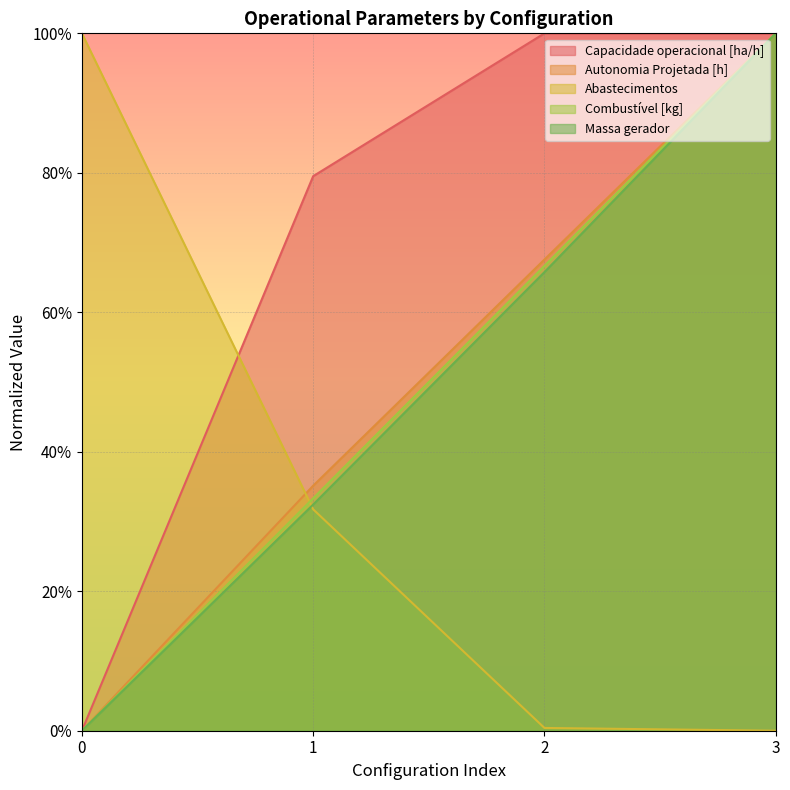

Reading left to right, extract all data points from this chart.

Capacidade operacional [ha/h]: 0=0.0	1=79.5	2=100.0	3=100.0
Autonomia Projetada [h]: 0=0.0	1=35.1	2=67.6	3=100.0
Abastecimentos: 0=100.0	1=31.7	2=0.4	3=0.0
Combustível [kg]: 0=0.0	1=33.3	2=66.7	3=100.0
Massa gerador: 0=0.0	1=32.4	2=65.8	3=100.0